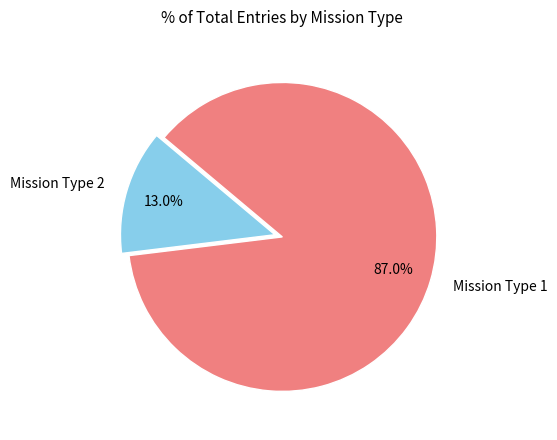

What portion of the pie excludes Mission Type 1?

13.0%